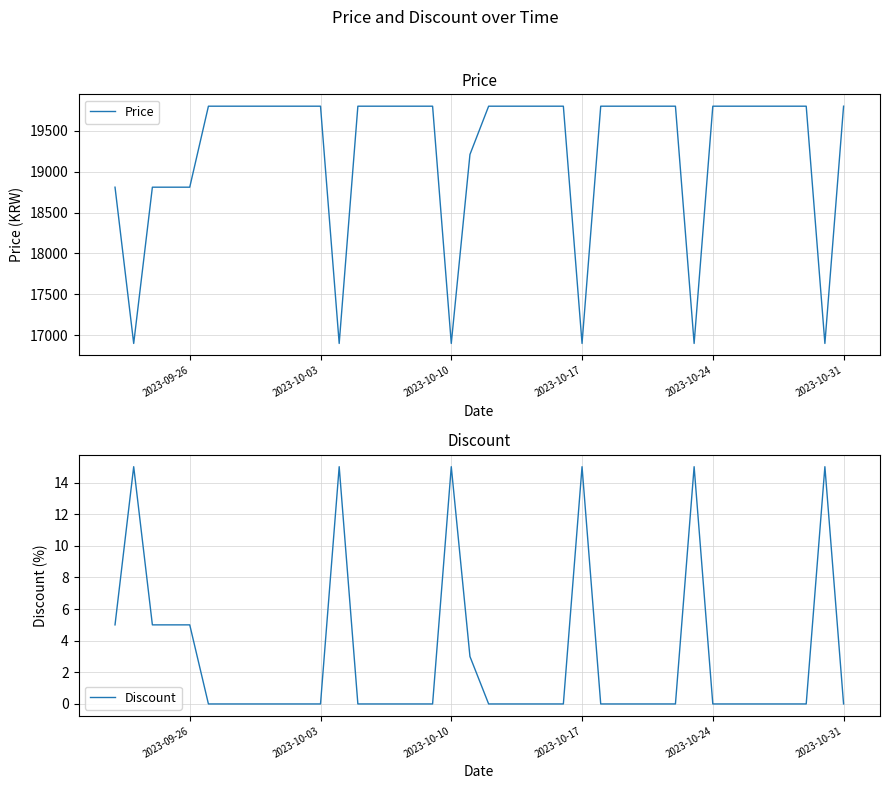

How many distinct data groups are displayed?

2